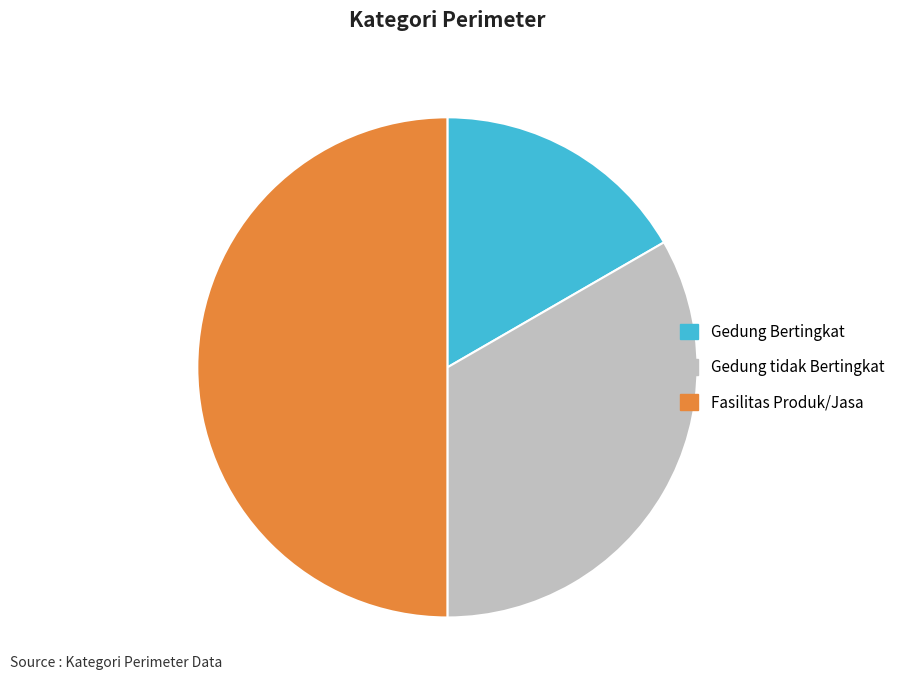

The Gedung Bertingkat slice represents 17% of the pie. True or false?

True